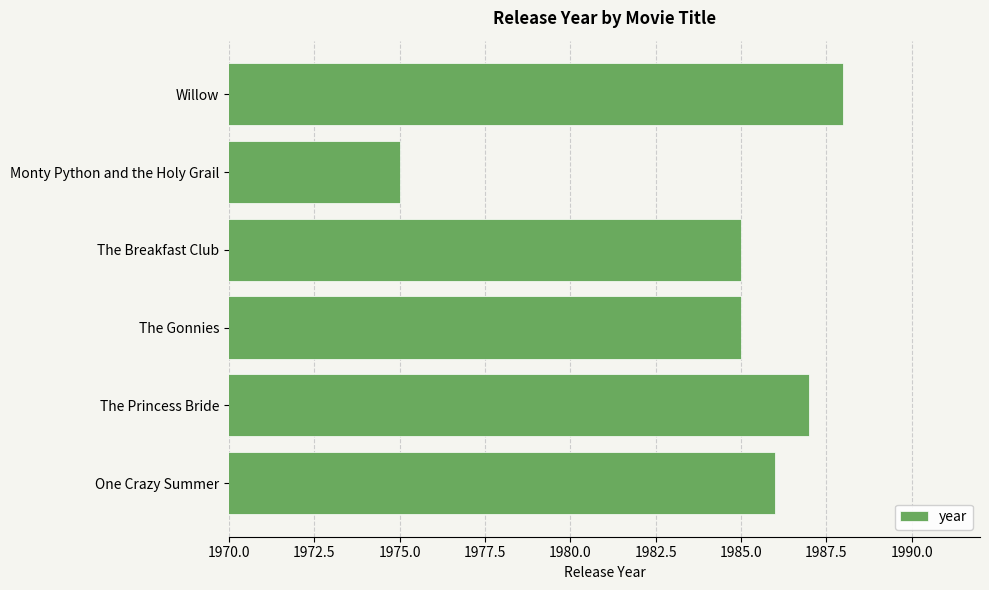

What is the ratio of the value at One Crazy Summer to the value at The Princess Bride?

1.0